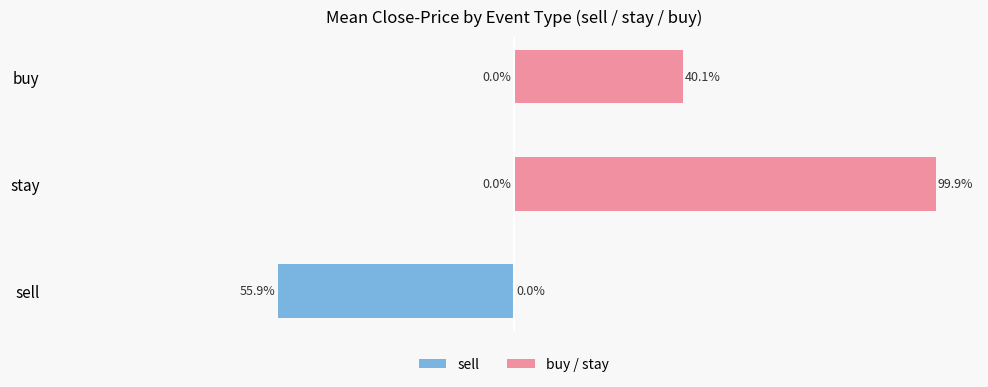

What is the sum of the buy / stay values at sell and stay?

1.0